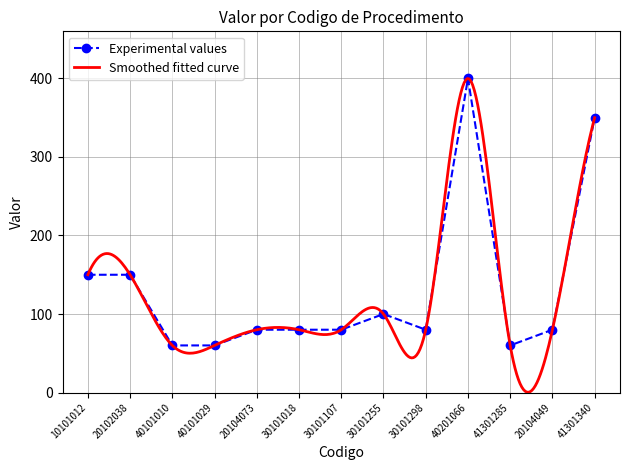

At which category does the chart reach its peak across all series?

40201066